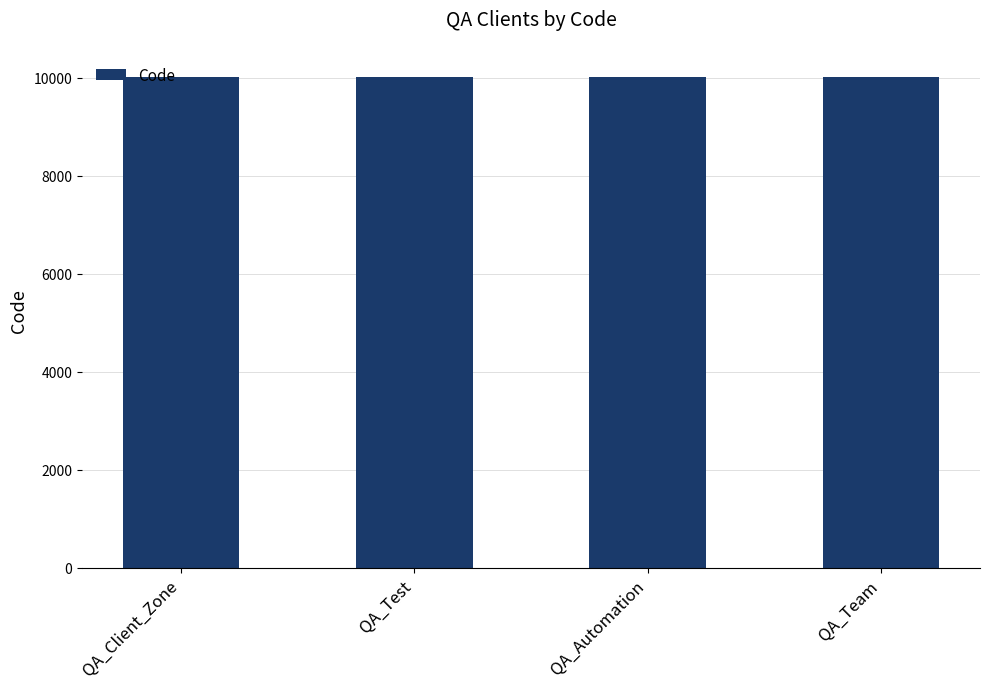

What is the maximum value shown in the chart?

10004